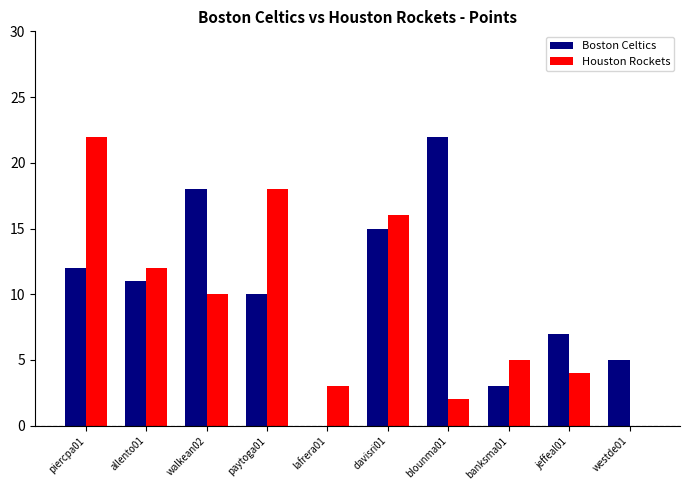

What is the greatest value displayed?

22